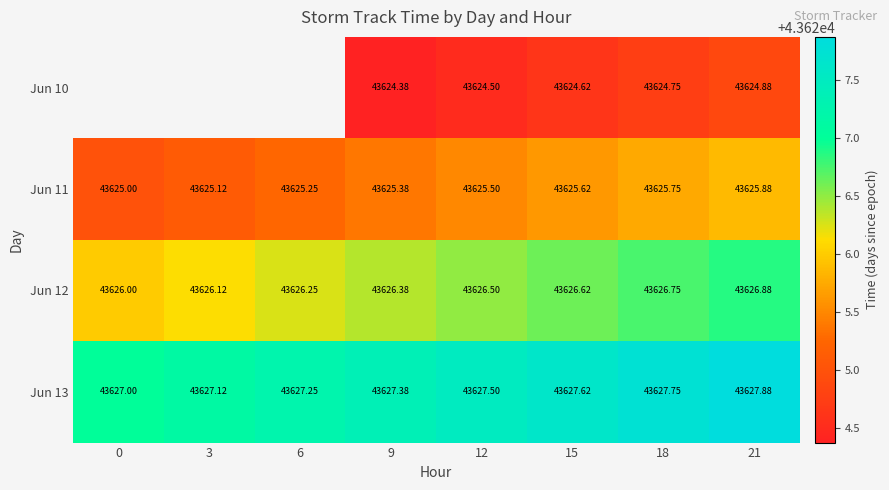

Is the value of Jun 13 at 21 greater than the value of Jun 10 at 21?

Yes